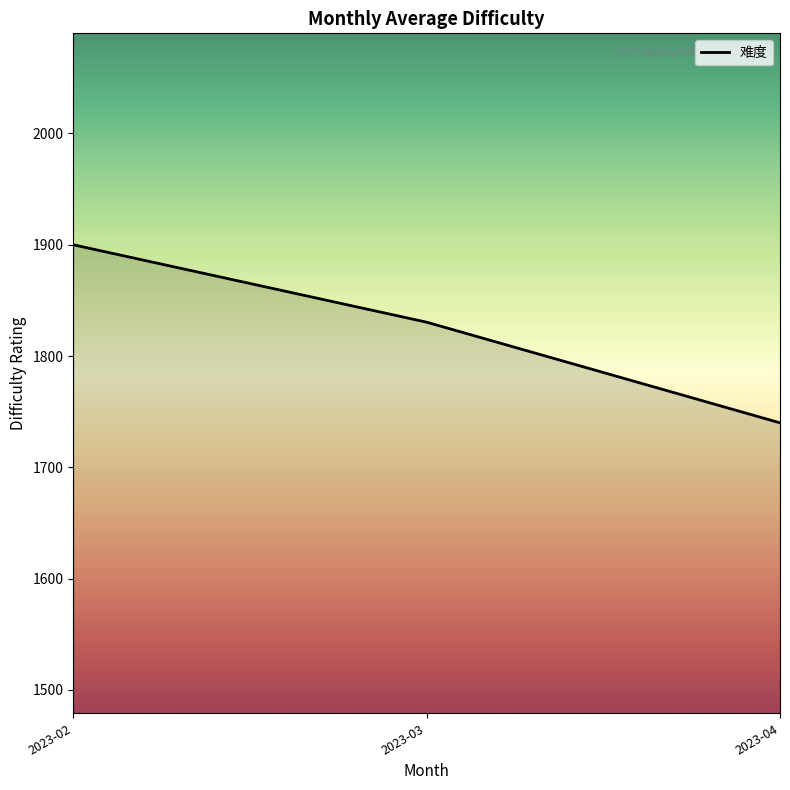

What is the minimum value shown in the chart?

1740.0